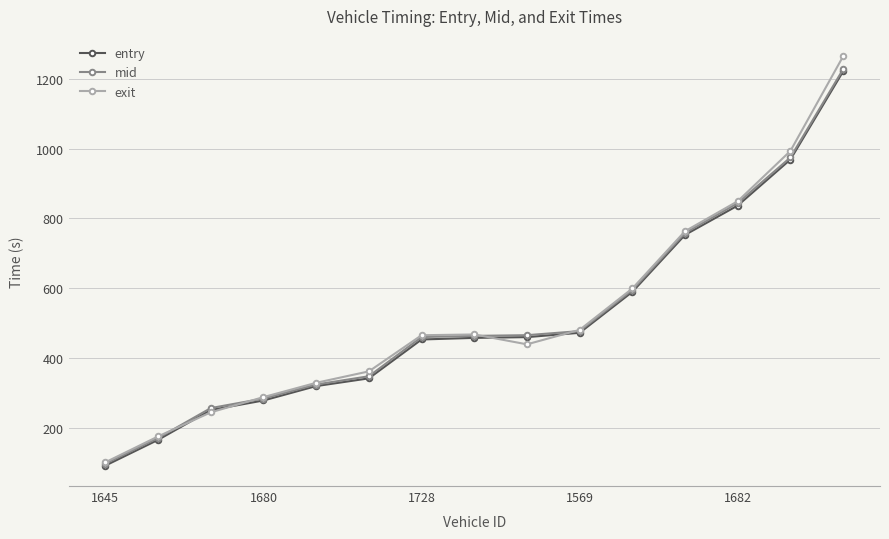

What are all the series names shown in the legend?

entry, mid, exit